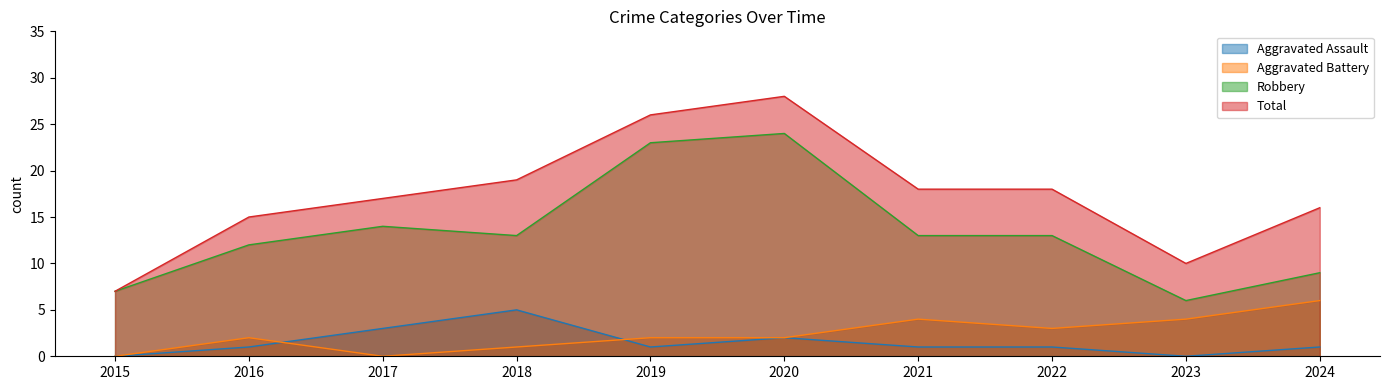

True or false: Total has a value of 9 at 2016.

False